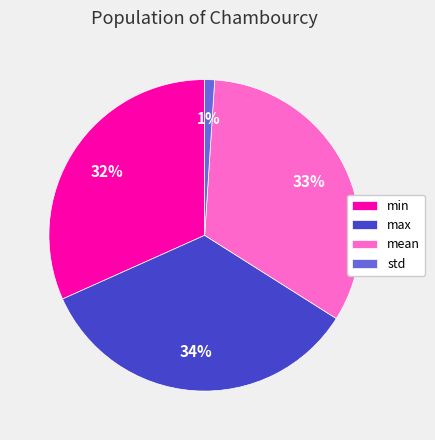

What percentage is the std slice, to the nearest percent?

1%